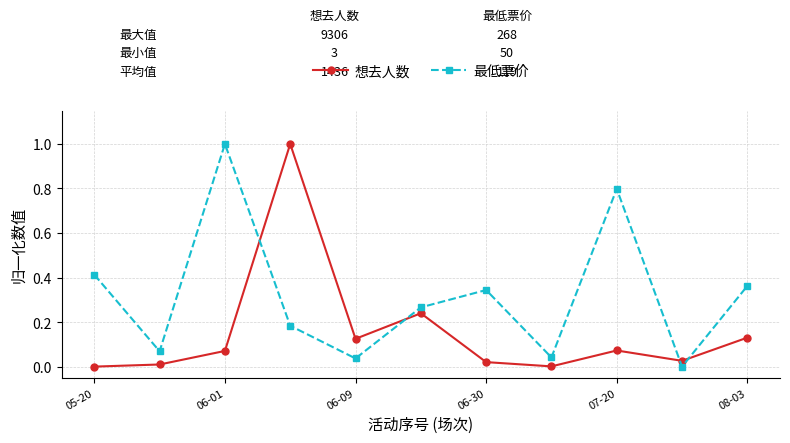

Rank the series by their average value, from lowest to highest.

想去人数, 最低票价